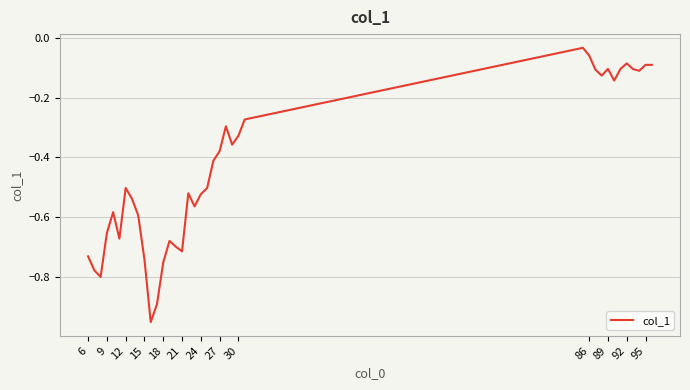

How many lines are shown in the chart?

1